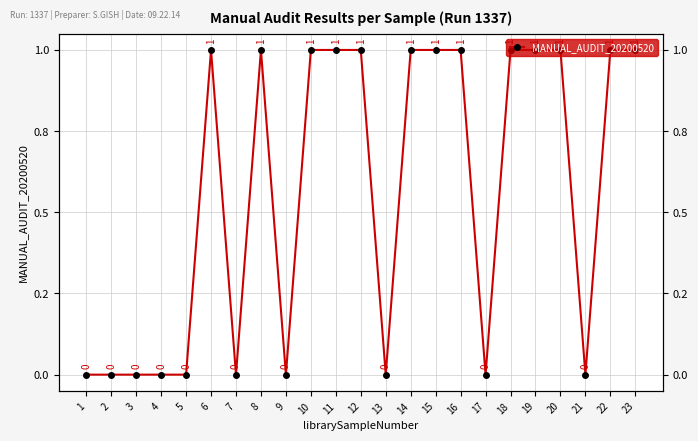

How many data points does each series have?

23